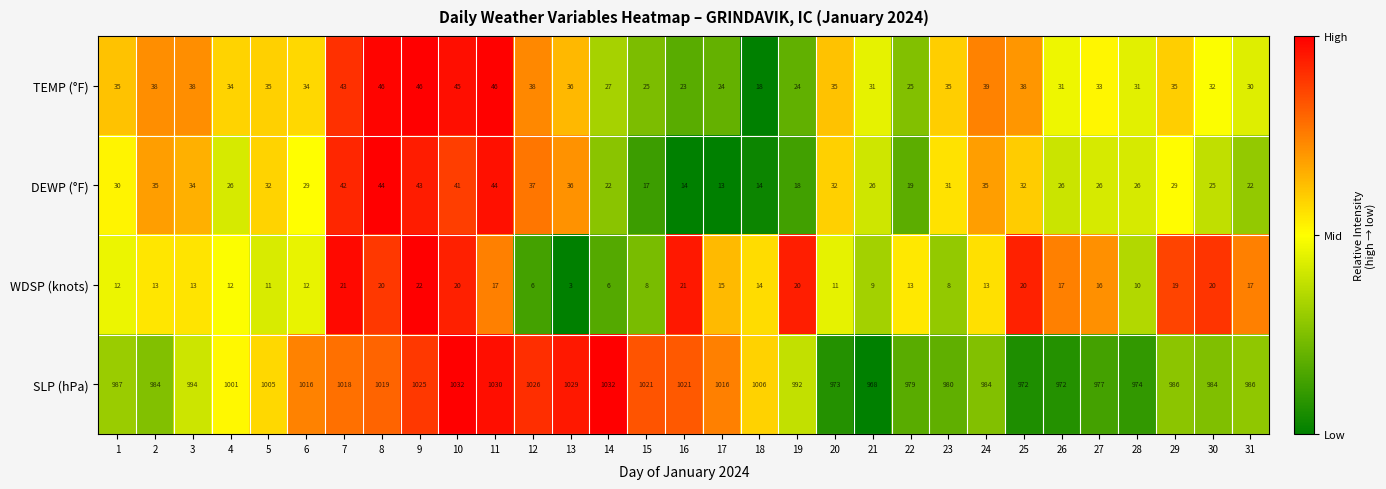

What is the spread (max minus min) of values at 17?

1003